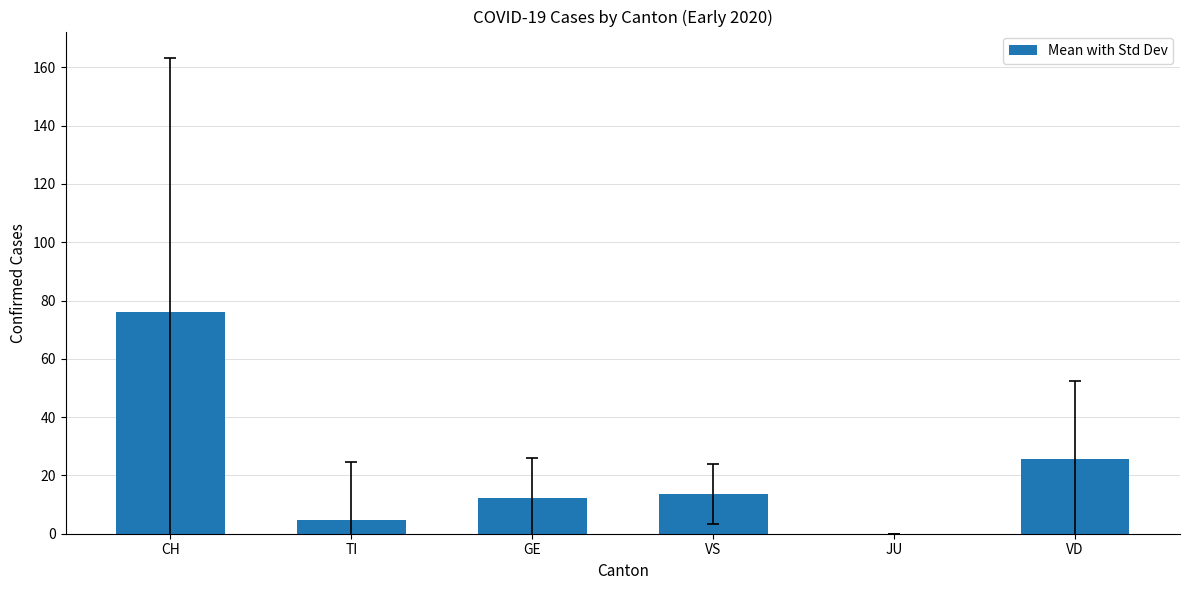

What is the sum of the values at GE and TI?

16.9